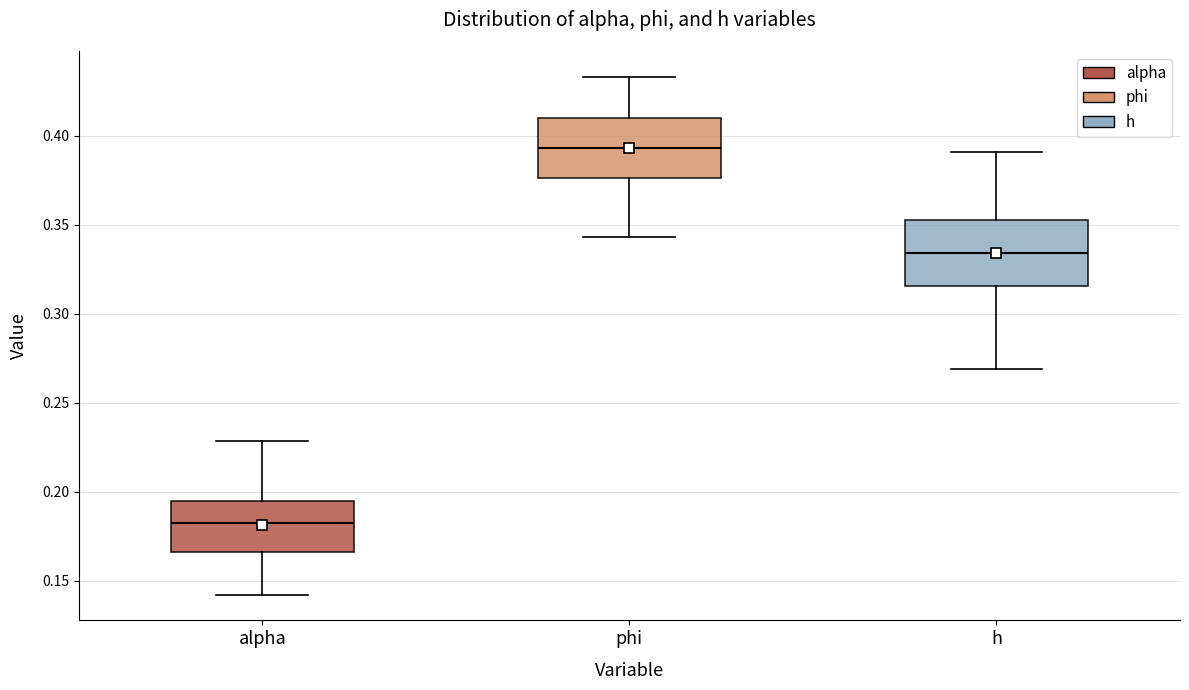

Reading left to right, read every box against the y-axis: the position of its median line, the range the box covers, and the ends of its whiskers. The values are not printed on the chart, so give them approximately, as read against the axis.

alpha: median 0.180, box 0.165 to 0.195, whiskers 0.140 to 0.230
phi: median 0.395, box 0.375 to 0.410, whiskers 0.345 to 0.435
h: median 0.335, box 0.315 to 0.355, whiskers 0.270 to 0.390